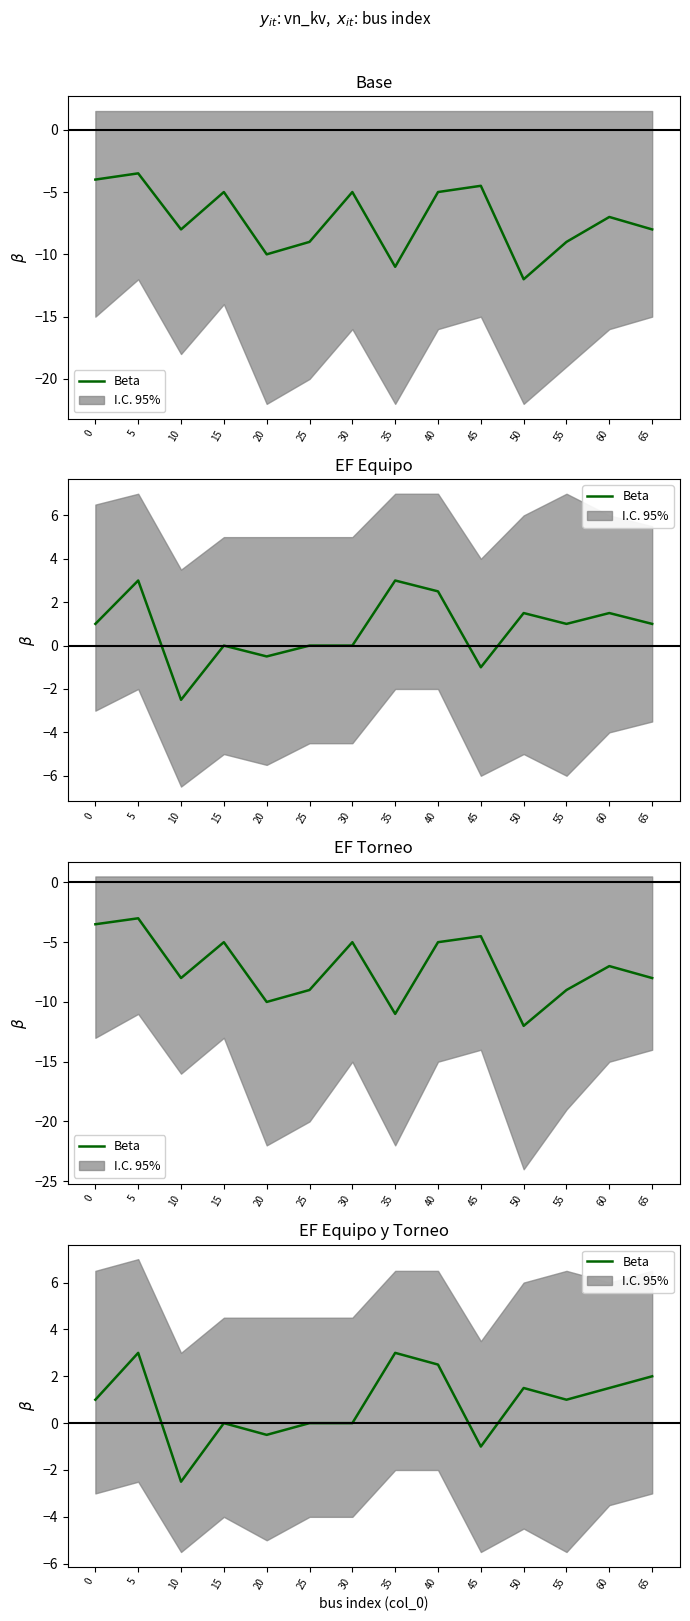

Reading left to right, what are all the values shown in this chart?

0=1.0	5=3.0	10=-2.5	15=0.0	20=-0.5	25=0.0	30=0.0	35=3.0	40=2.5	45=-1.0	50=1.5	55=1.0	60=1.5	65=2.0